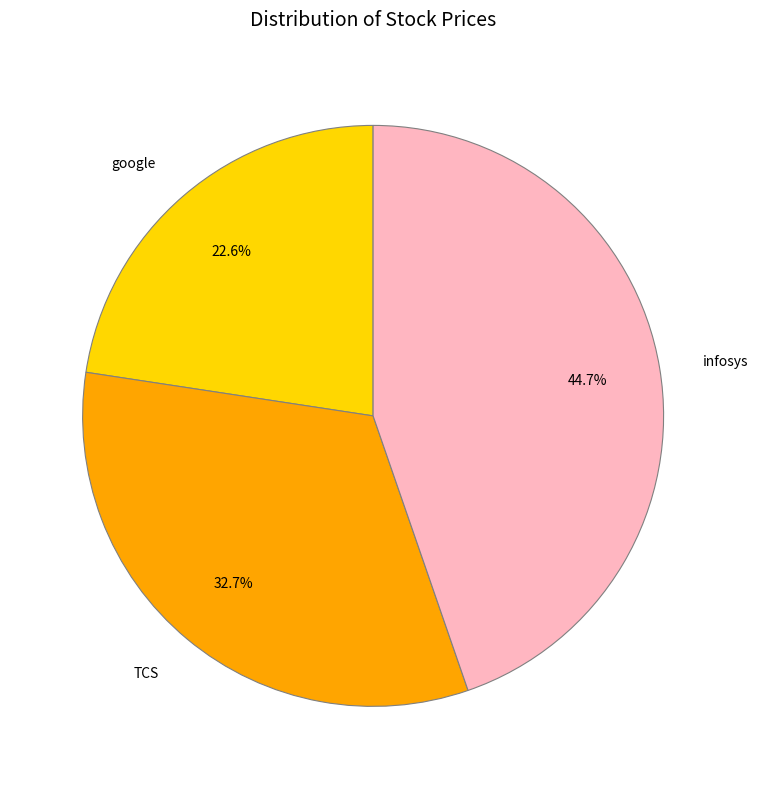

To the nearest percent, what portion does google represent?

23%